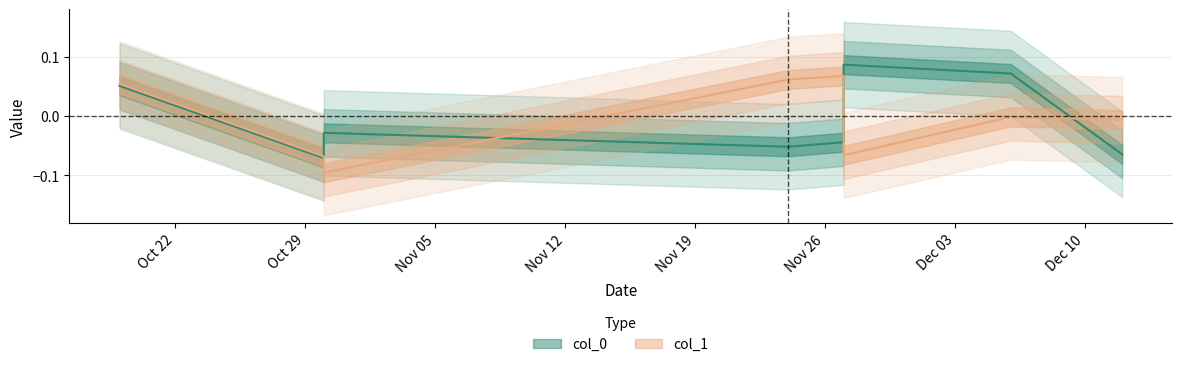

At which category does the chart reach its minimum across all series?

2013-10-30